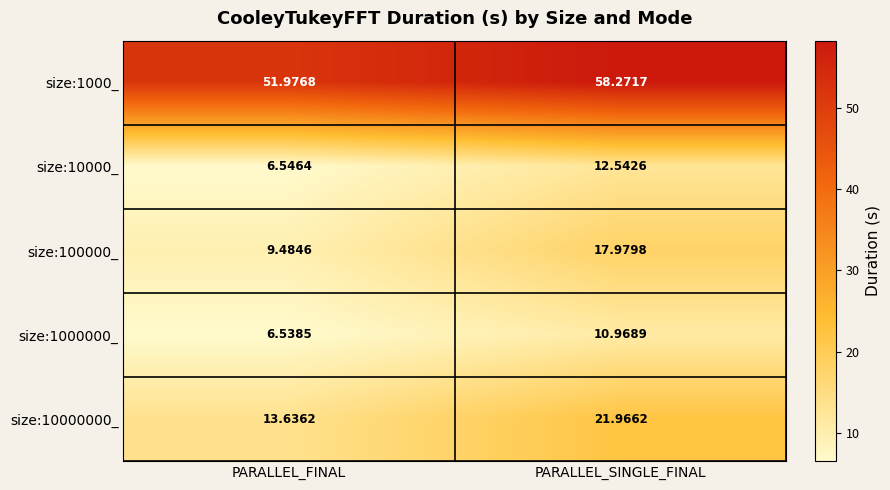

Which series has the largest range (max minus min)?

size:100000_